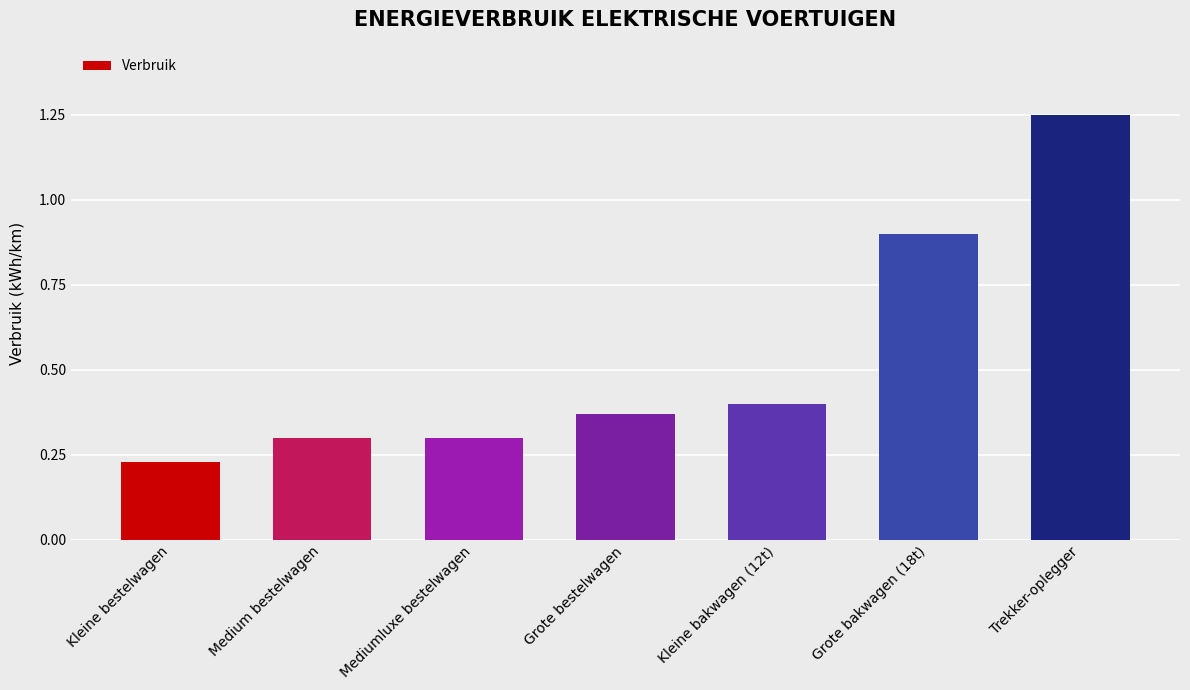

What value does the data have at Grote bakwagen (18t)?

0.9